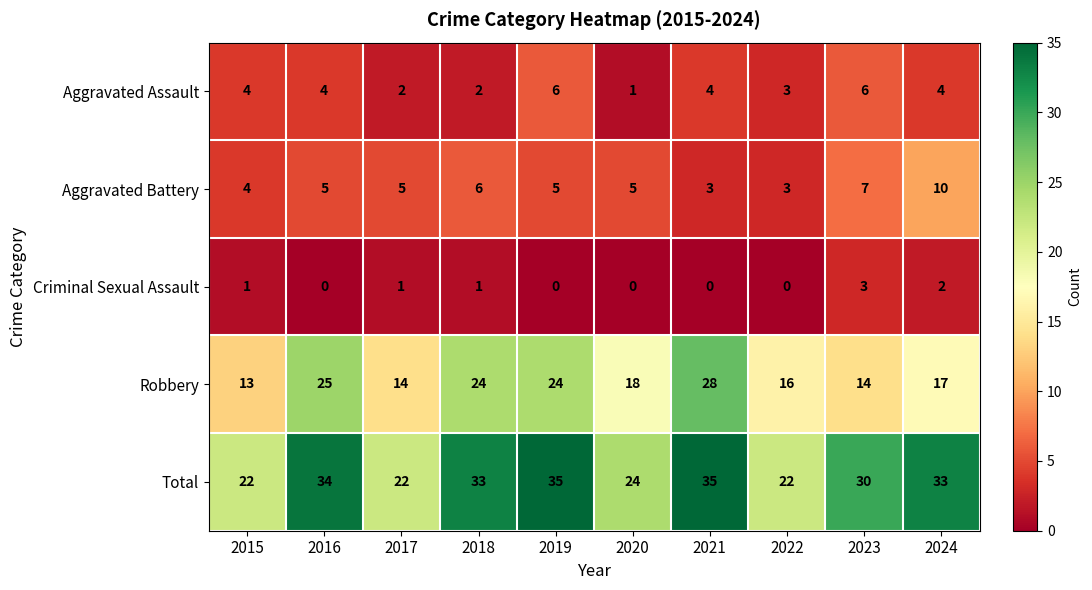

What is the spread (max minus min) of values at 2016?

34